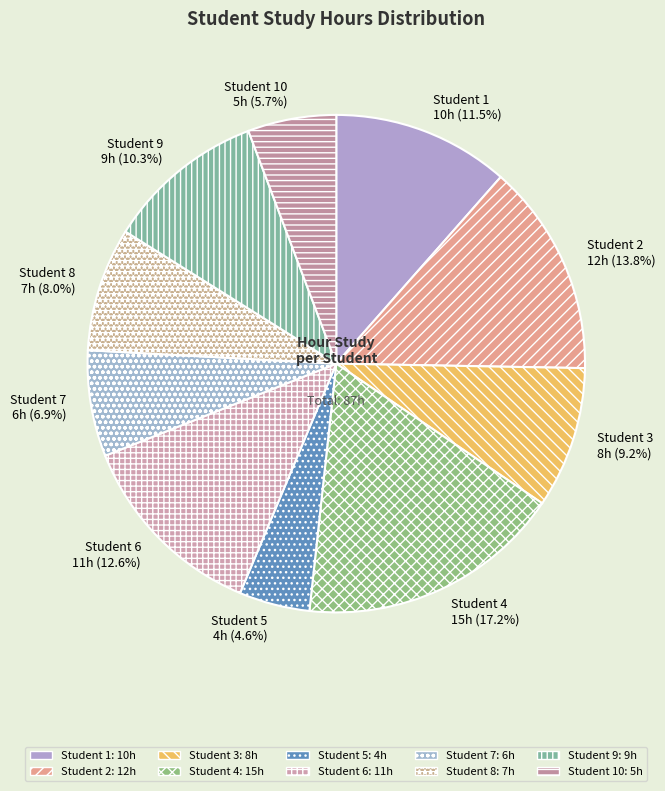

To the nearest percent, what is the average slice percentage?

10%